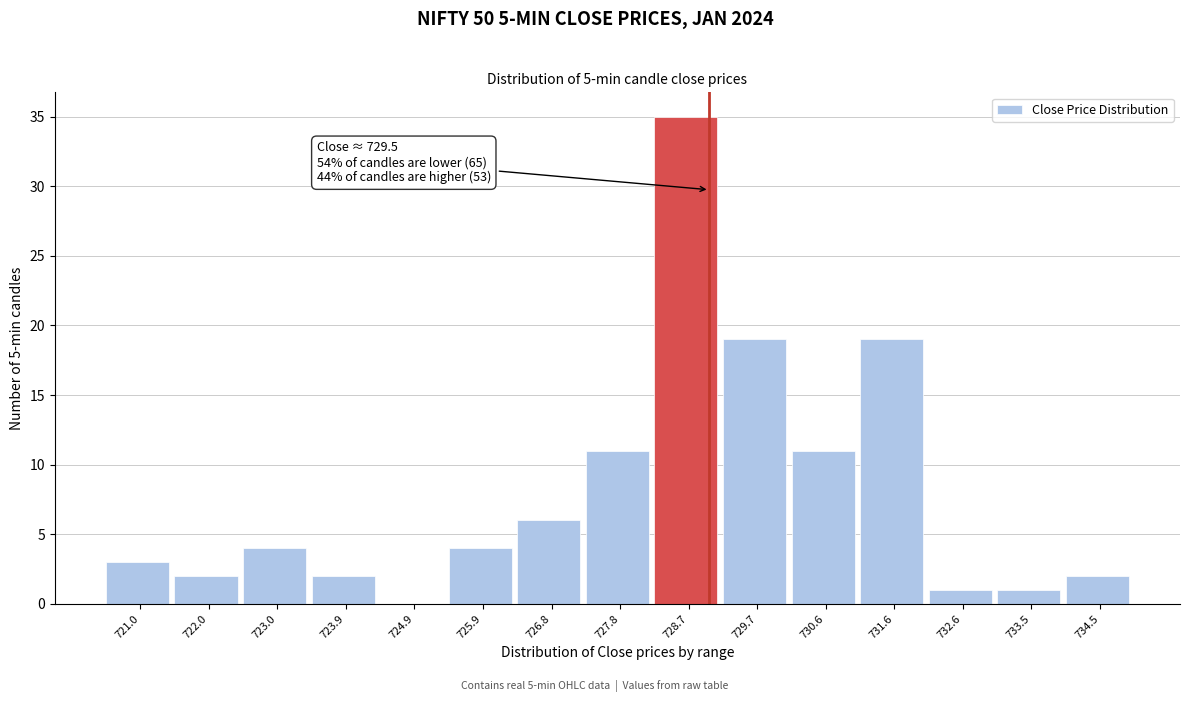

Reading left to right, extract all data points from this chart.

721.0=3	722.0=2	723.0=4	723.9=2	724.9=0	725.9=4	726.8=6	727.8=11	728.7=35	729.7=19	730.6=11	731.6=19	732.6=1	733.5=1	734.5=2